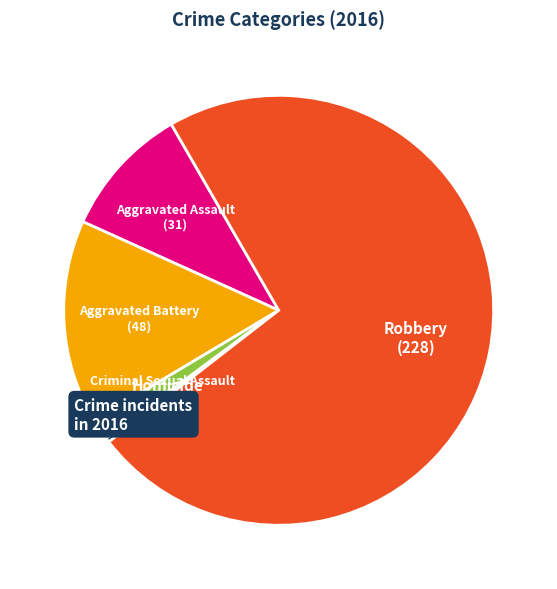

Does any single category account for the majority?

Yes